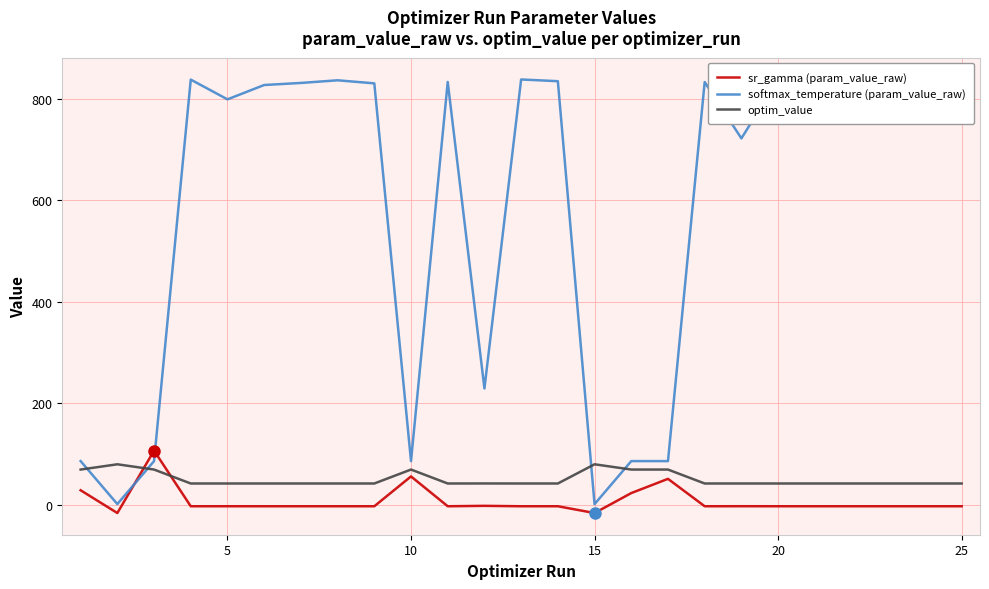

What is the minimum value for optim_value?

41.9